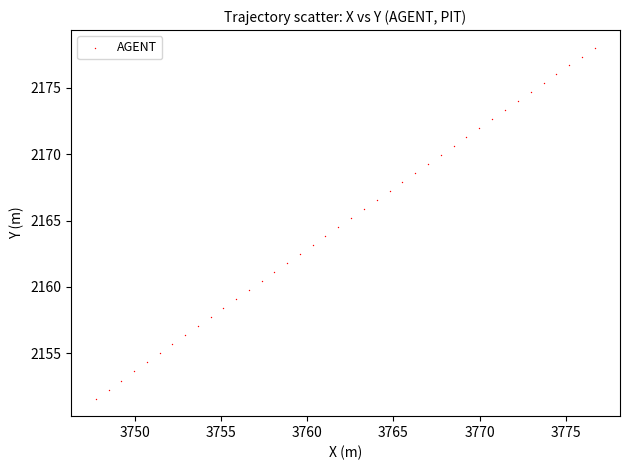

What is the range of X values (max minus min)?

28.9